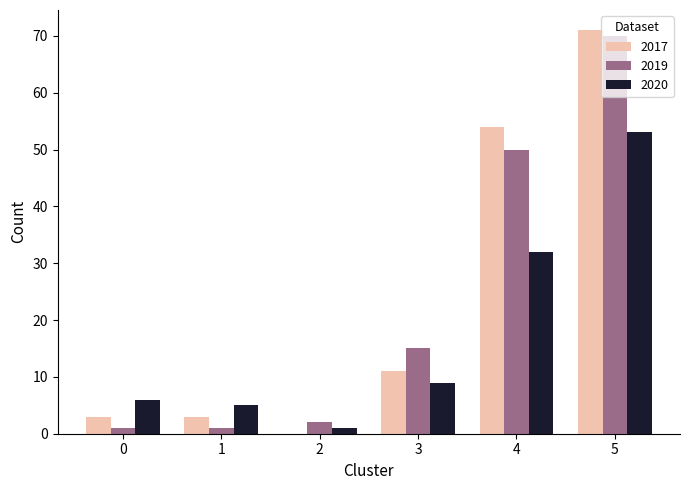

The value of 2020 at 0 is 9. True or false?

False